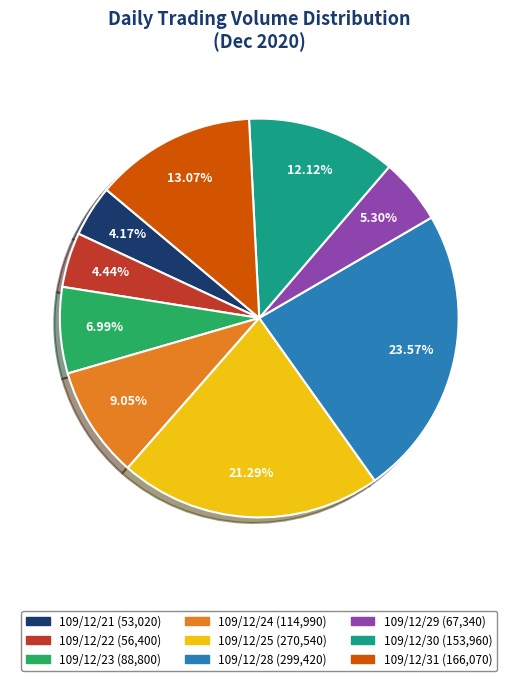

Combined, what portion of the pie is 109/12/29 and 109/12/25?

26.6%